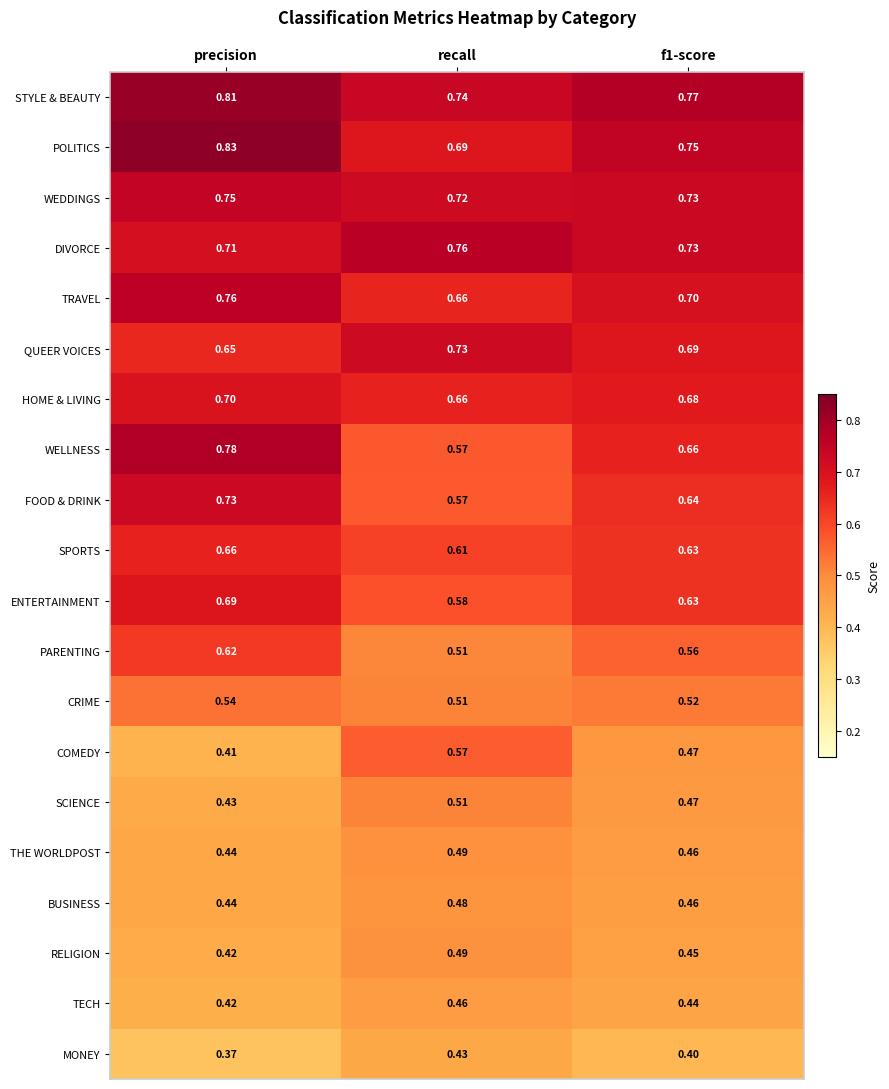

Count the number of data series in this chart.

20